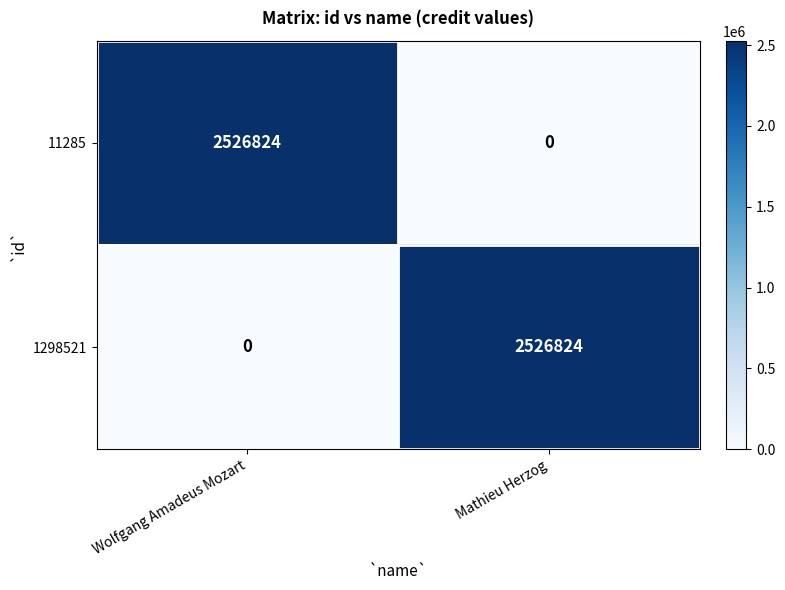

Reading left to right, what are all the values shown in this chart?

11285: Wolfgang Amadeus Mozart=2526824	Mathieu Herzog=0
1298521: Wolfgang Amadeus Mozart=0	Mathieu Herzog=2526824